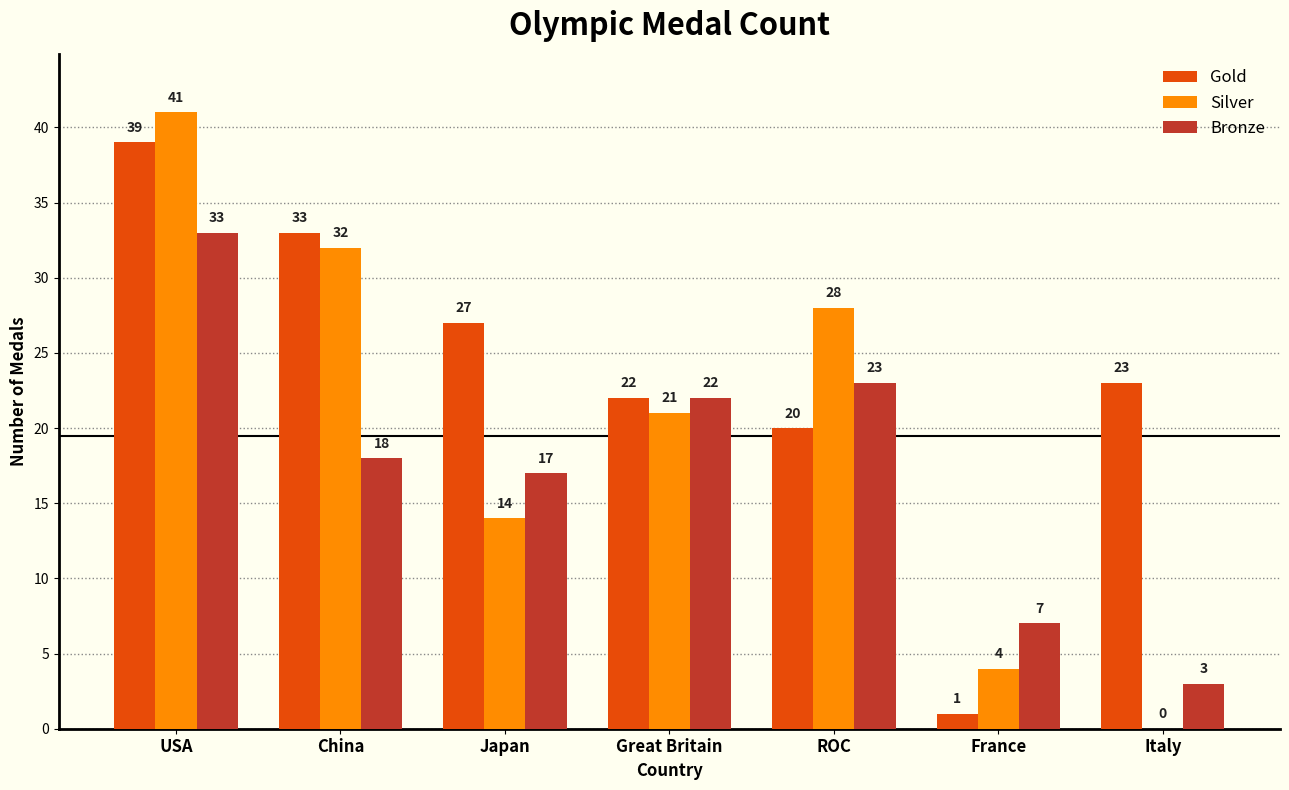

Which series has the widest spread of values?

Silver